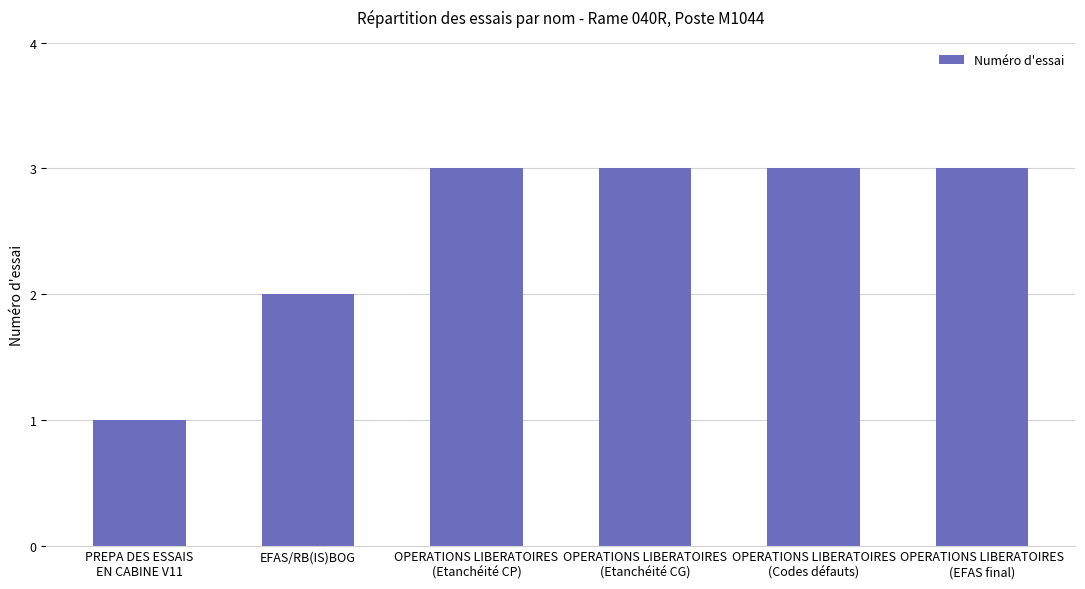

Count the values in the range 2 to 3.

5